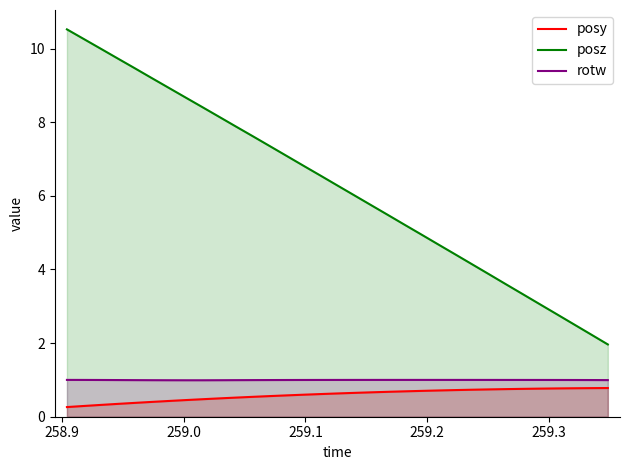

What is the average value of the rotw series?

1.0